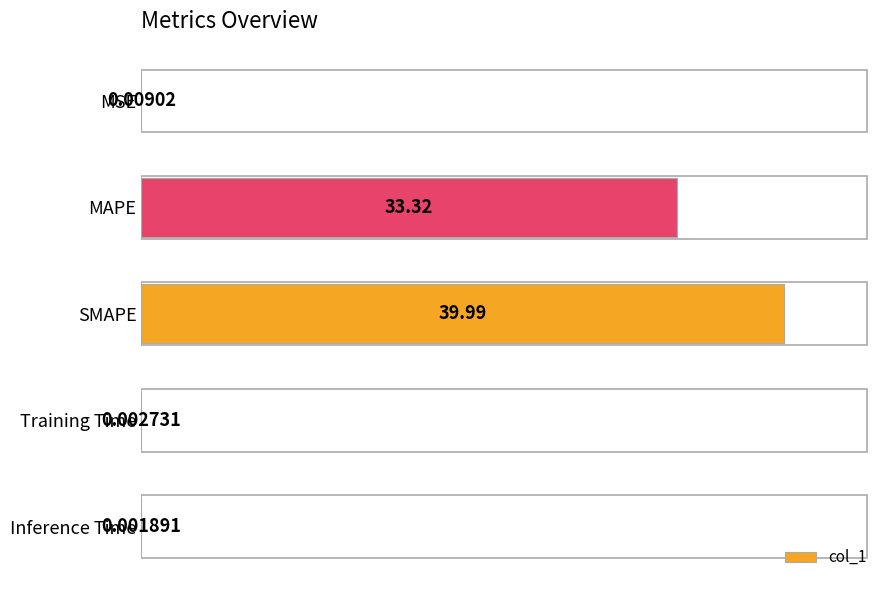

What is the maximum value shown in the chart?

40.0